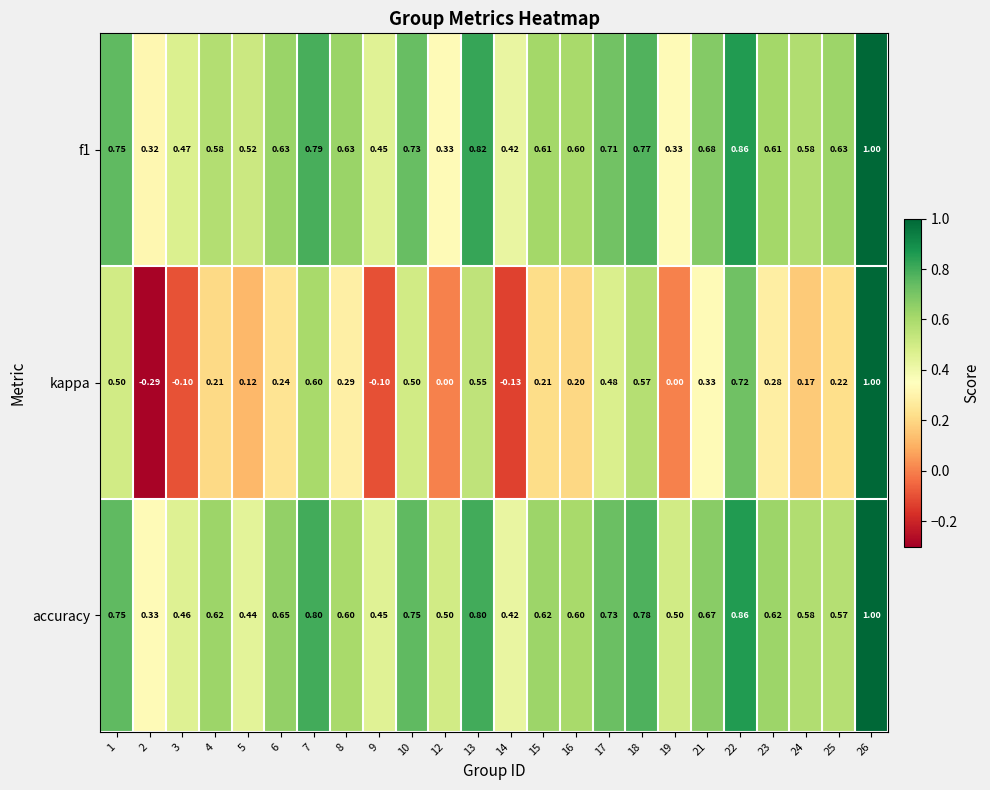

Is the value of f1 at 26 greater than the value of accuracy at 4?

Yes